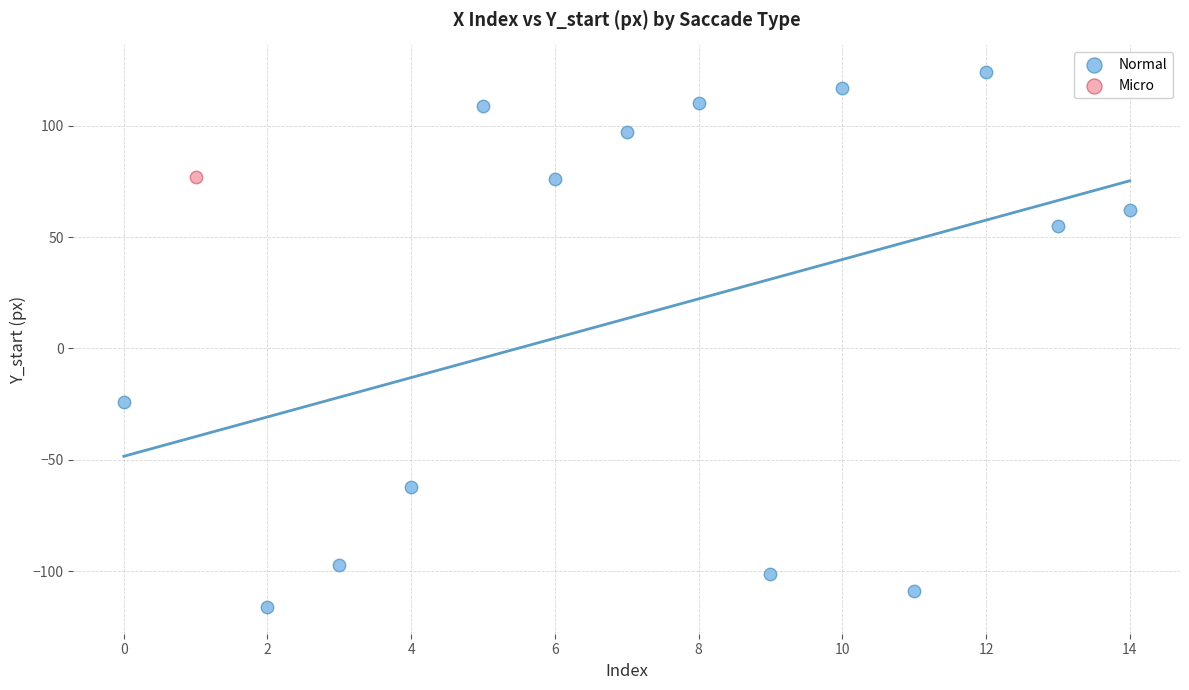

What are all the series names shown in the legend?

Normal, Micro